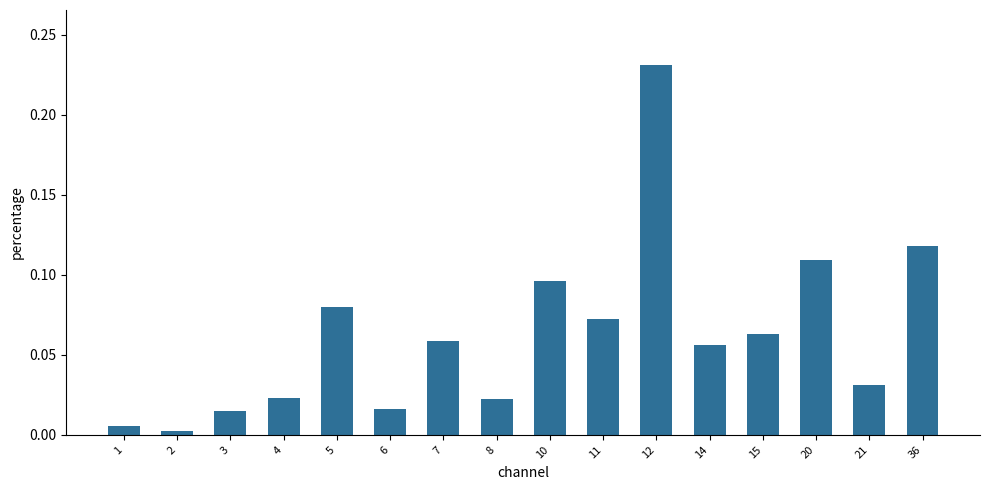

At which category does the chart reach its peak across all series?

12